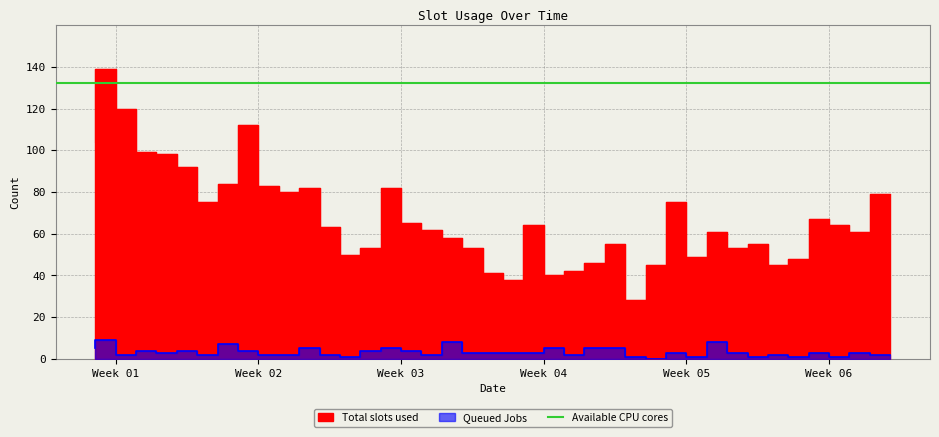

Does the chart display data point markers on the line(s)?

No